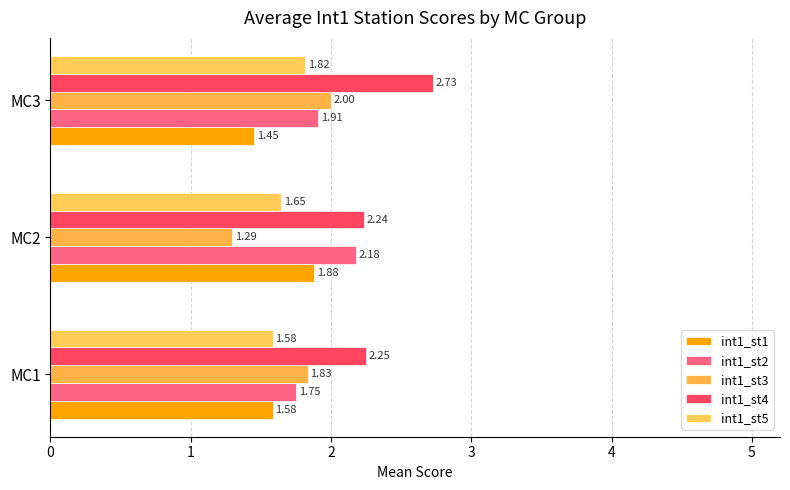

What is the average value of the int1_st5 series?

1.7